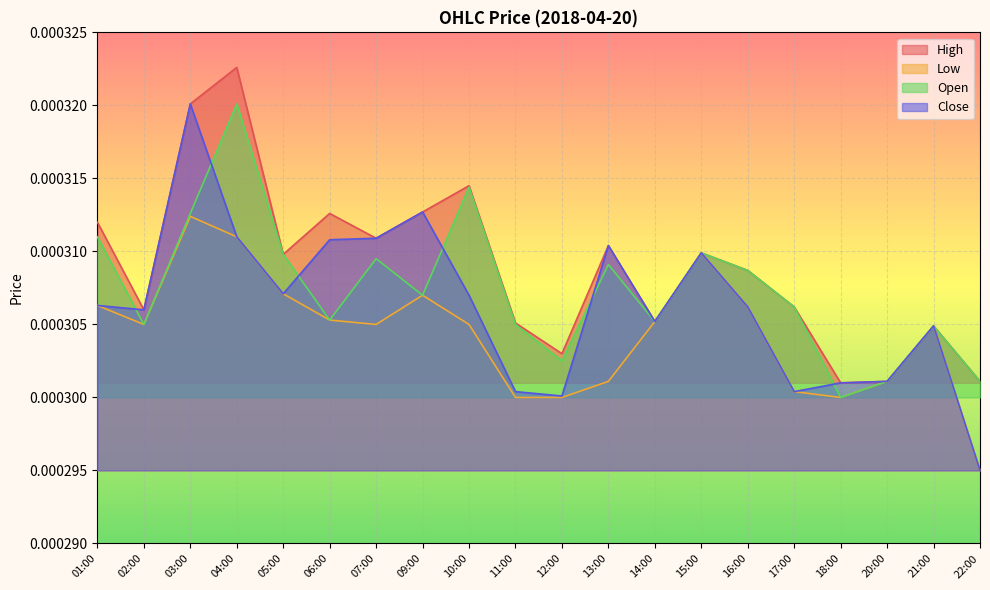

Which has a higher value, 09:00 or 20:00?

09:00